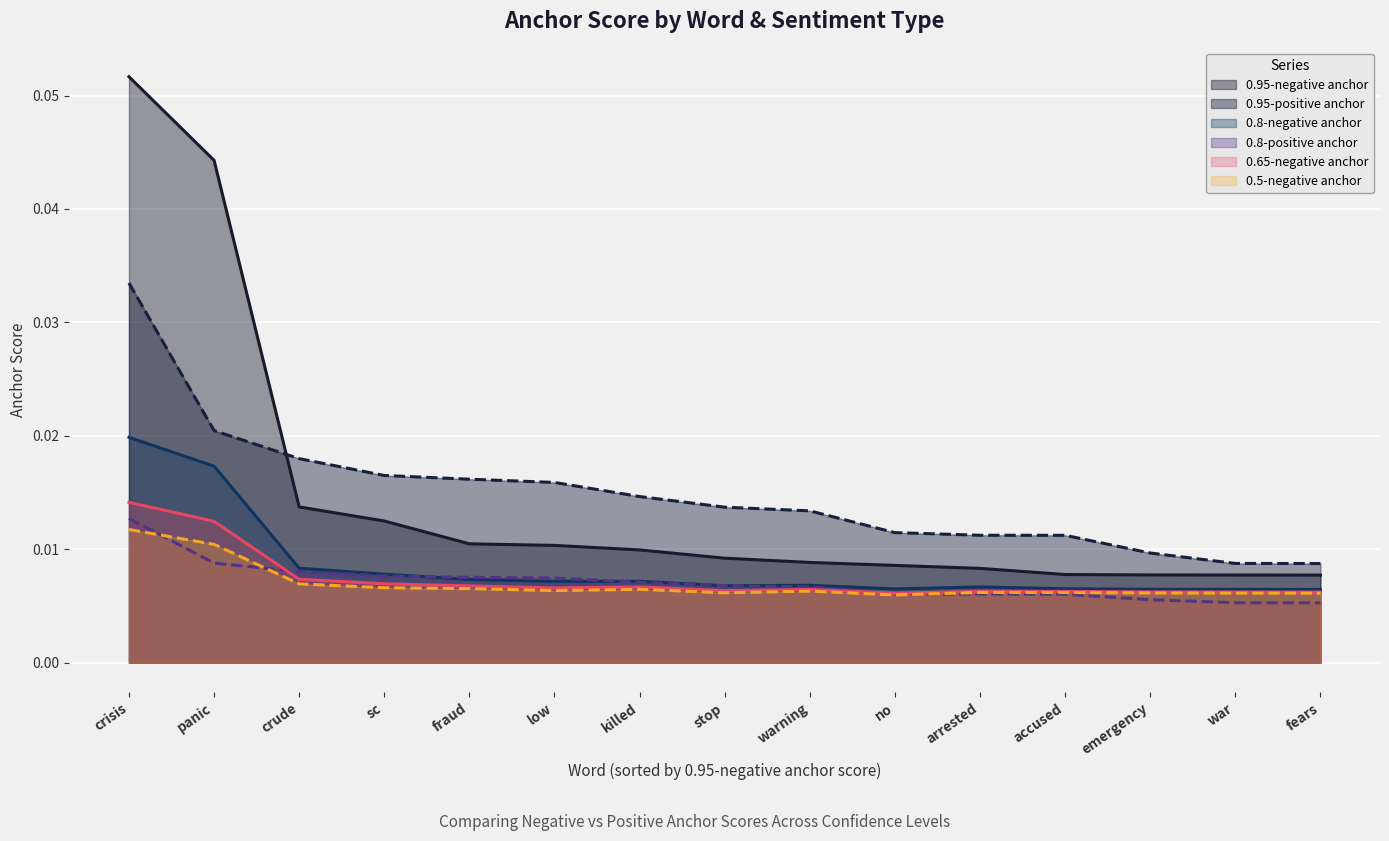

What is the greatest value displayed?

0.1